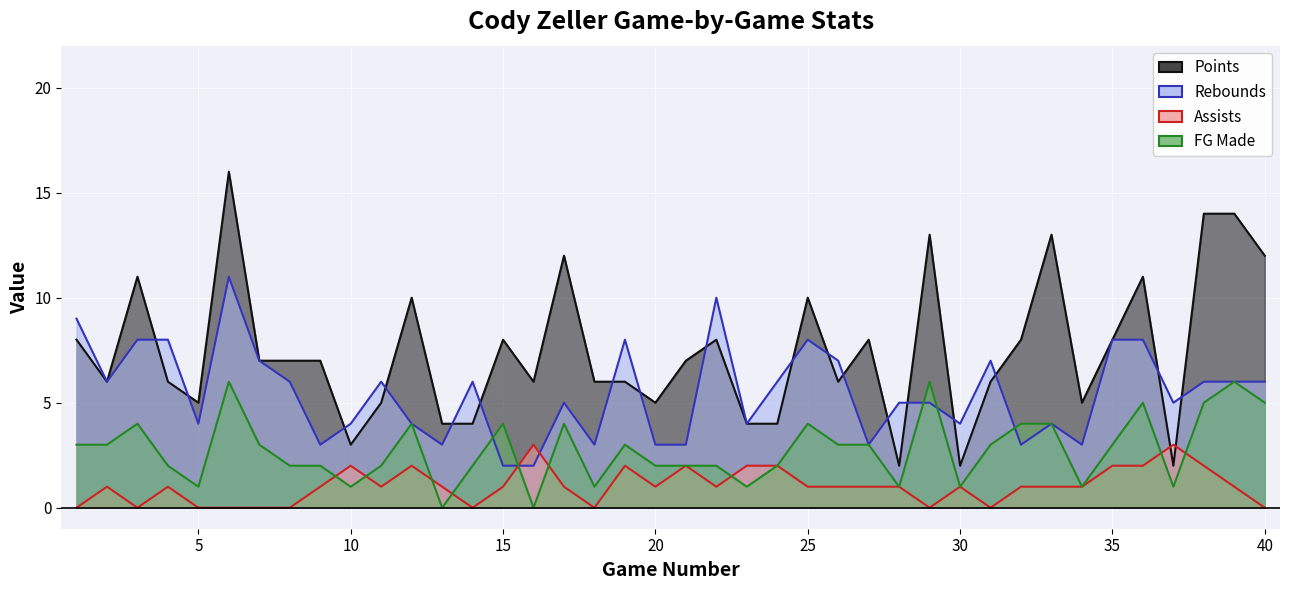

What is the sum of all Assists values?

42